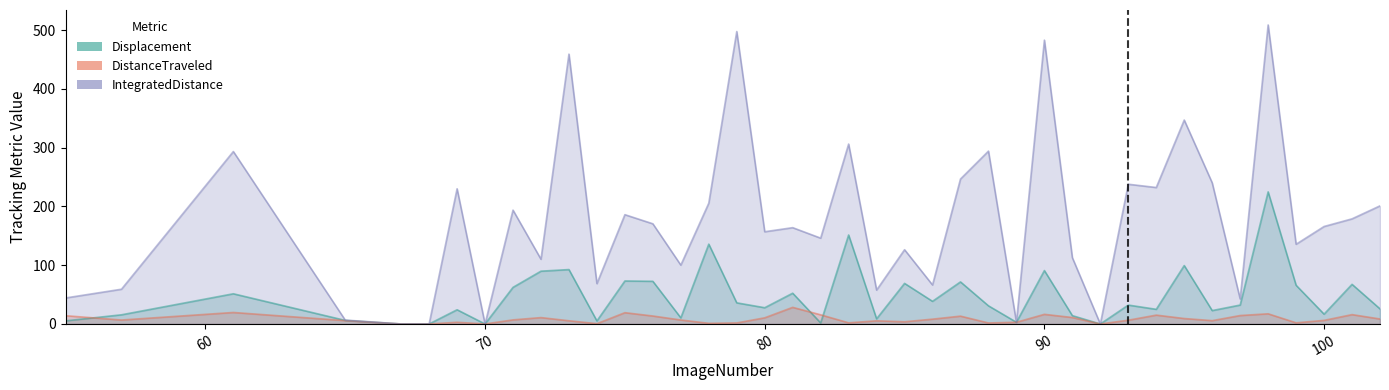

Which has a higher value, 101 or 84?

101